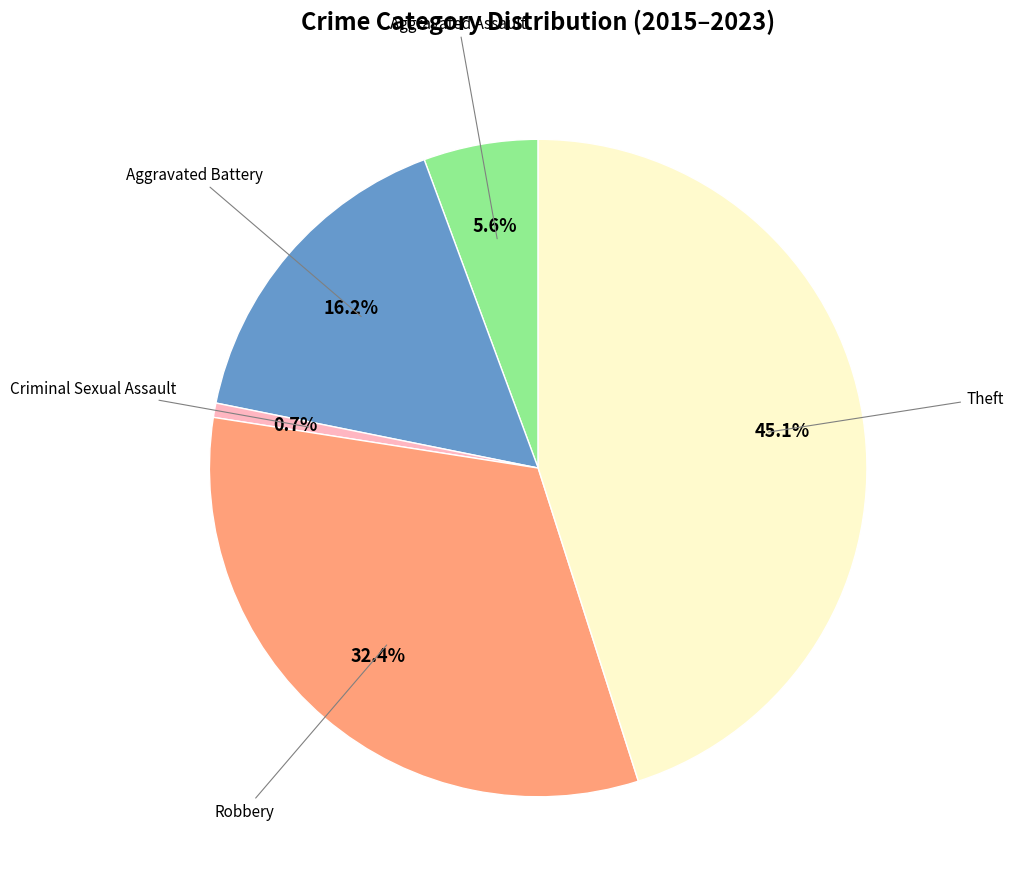

How many slices are in this pie chart?

5